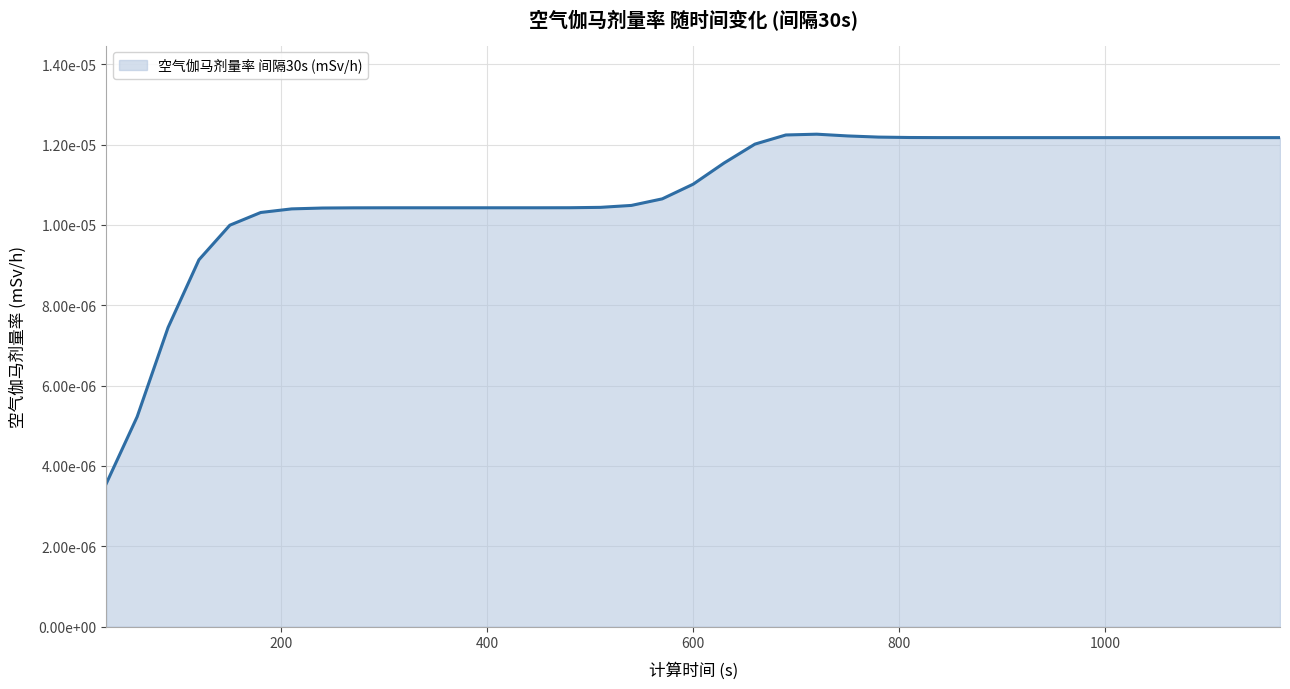

At which label is the value closest to 0?

30